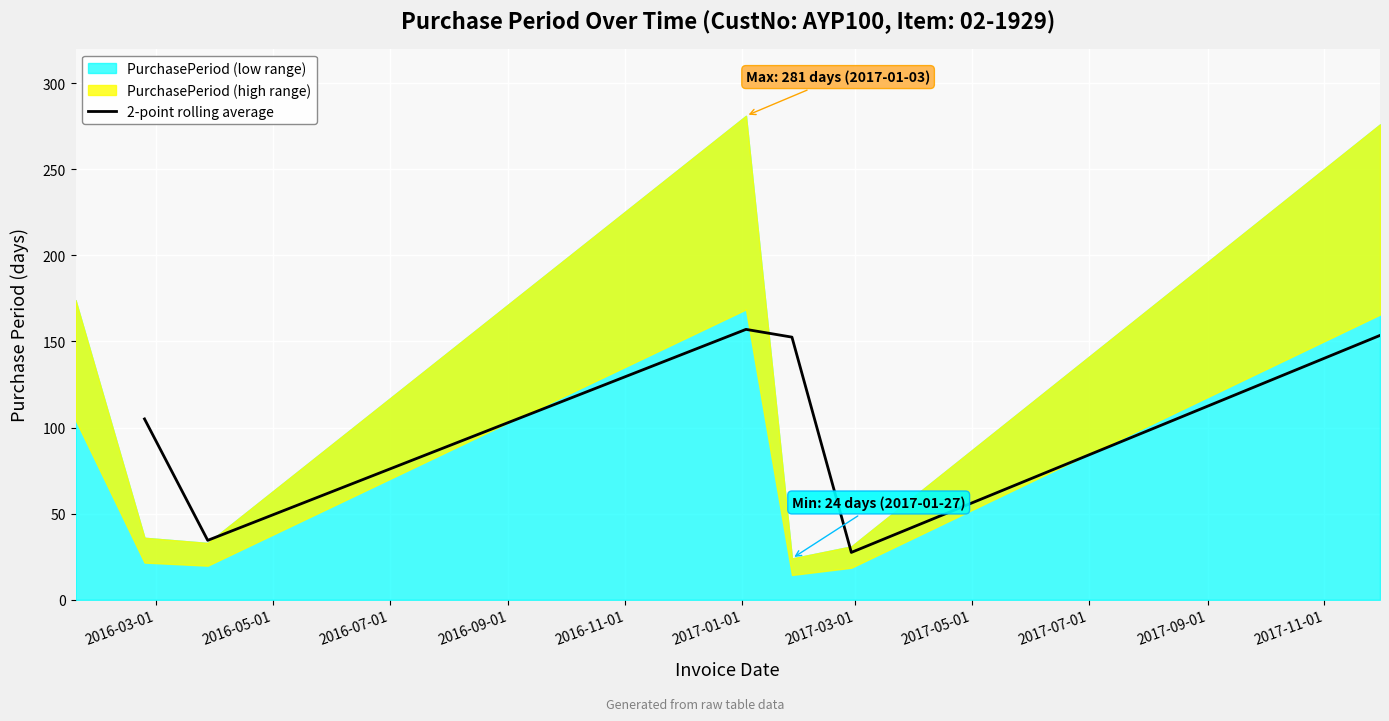

What is the minimum value for 2-point rolling average?

27.5